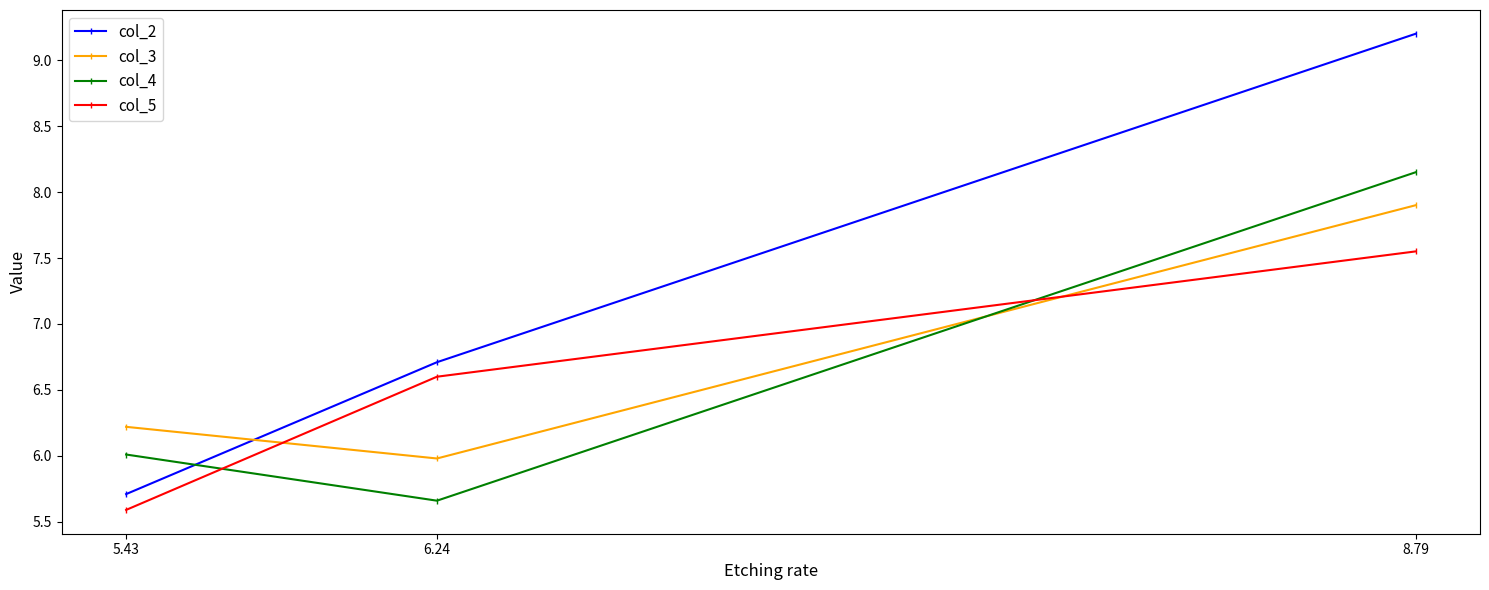

What is the difference between the col_4 values at 5.43 and 8.79?

2.1